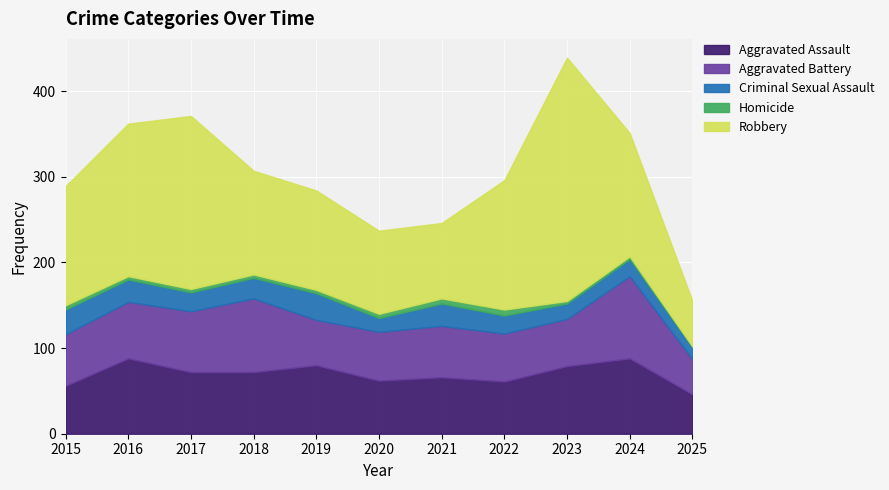

Rank the series by their maximum value, from lowest to highest.

Homicide, Criminal Sexual Assault, Aggravated Assault, Aggravated Battery, Robbery